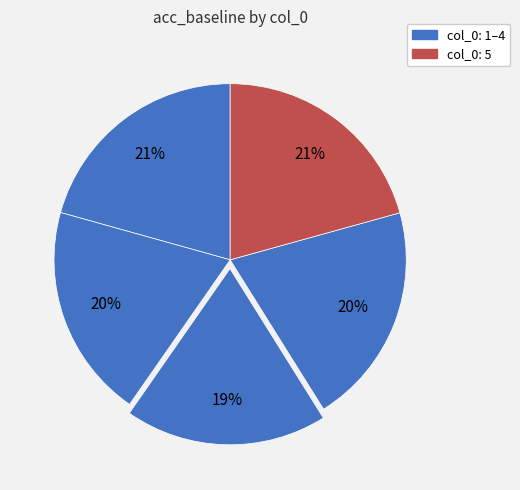

Is there a majority slice in this chart?

No